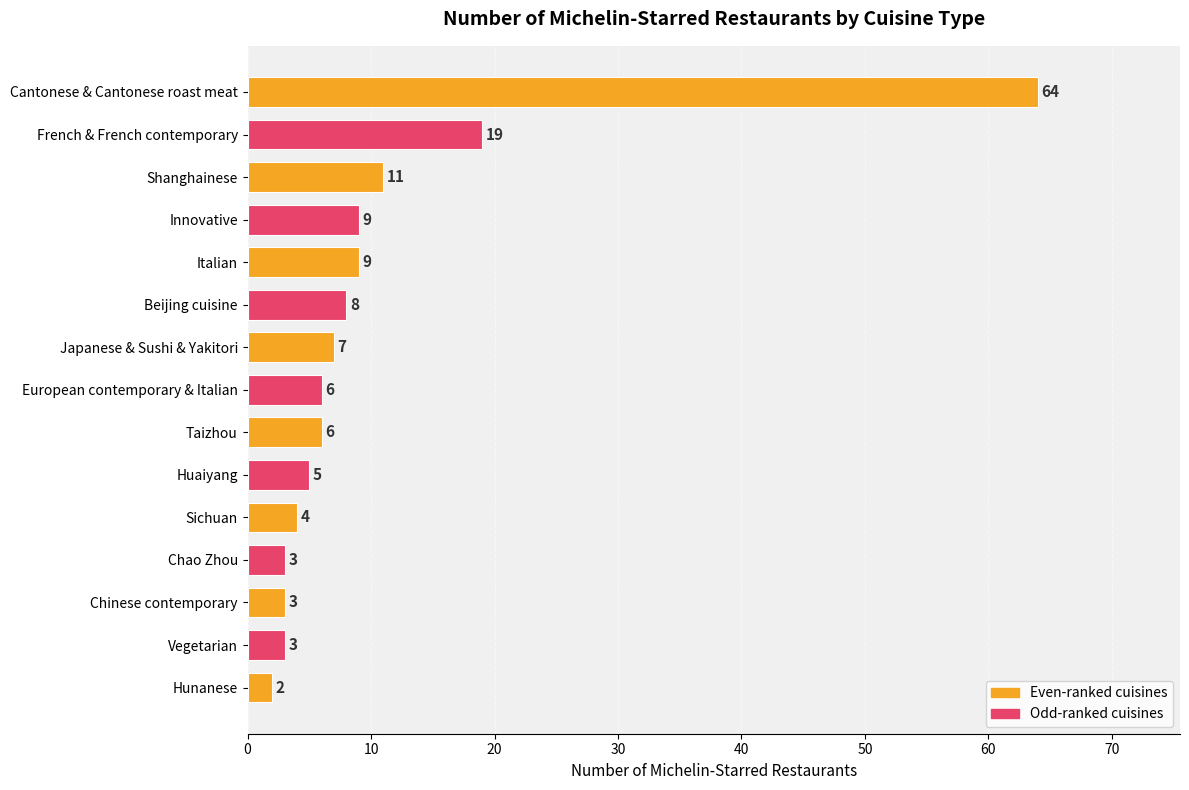

Is it true that the value at Innovative is 9?

True